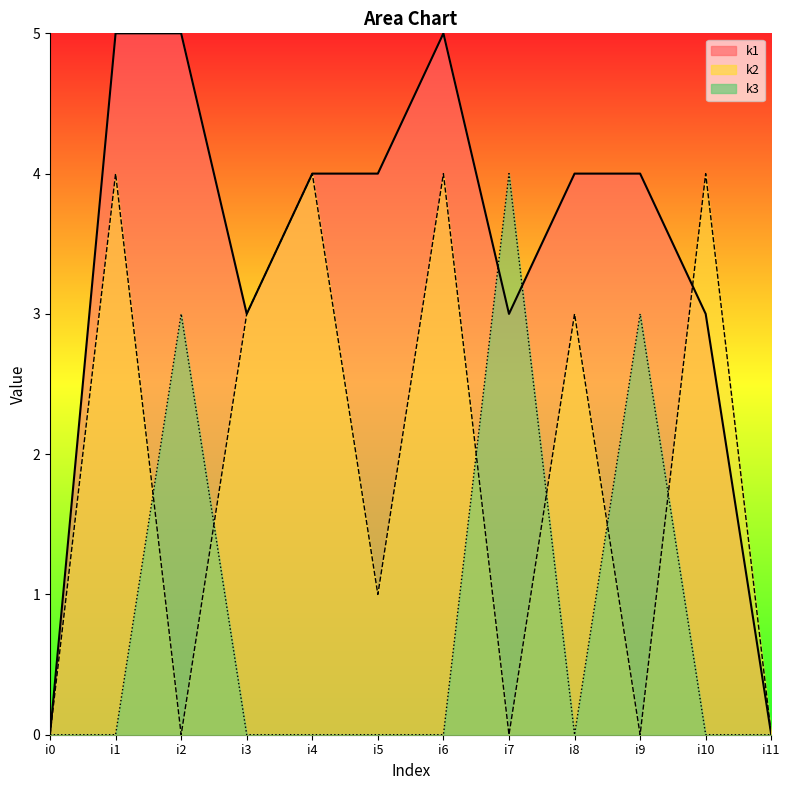

Where is the first local minimum for k2?

i2